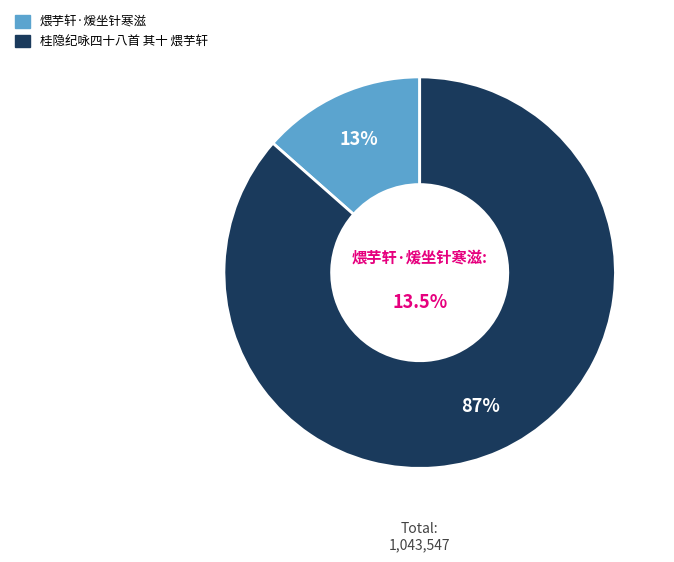

Count the number of slices in the pie.

2